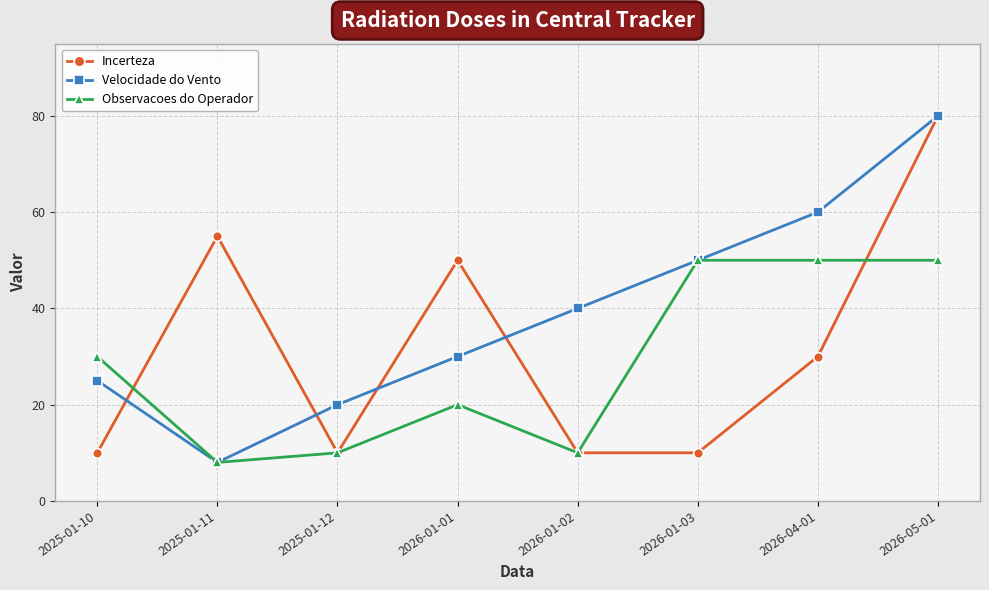

What position from the right is 2026-04-01?

2